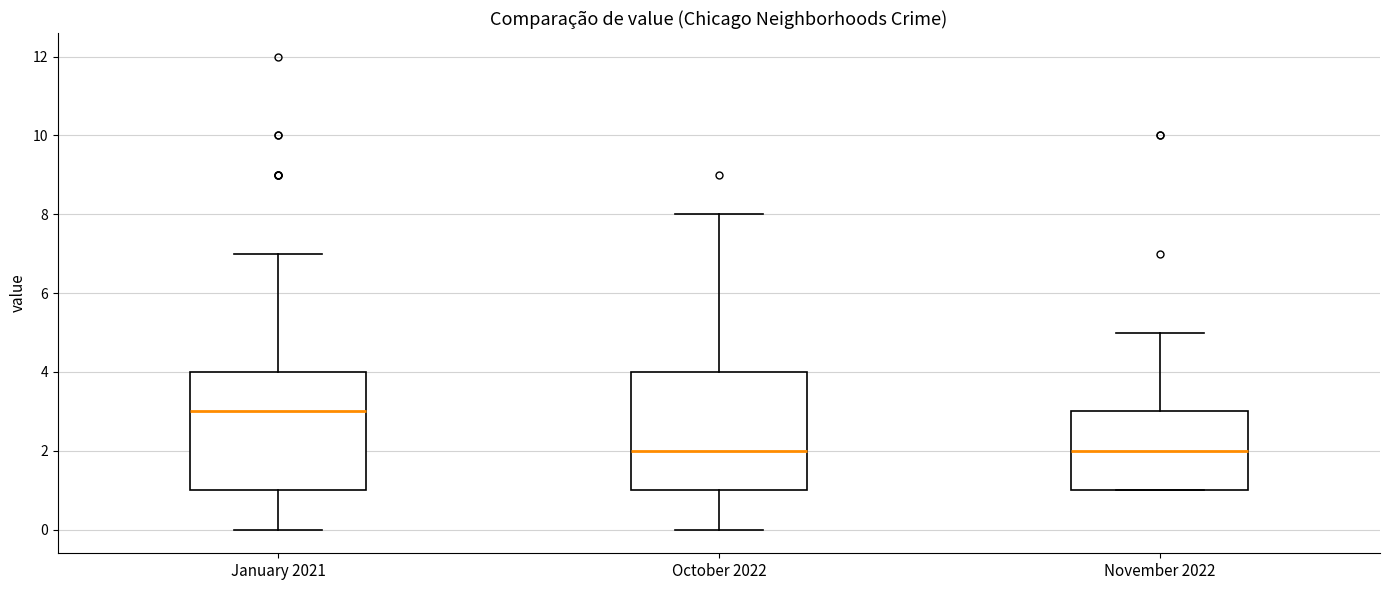

Where does the upper whisker of the box for January 2021 end on the y-axis? The values are not printed on the chart, so give them approximately, as read against the axis.

7